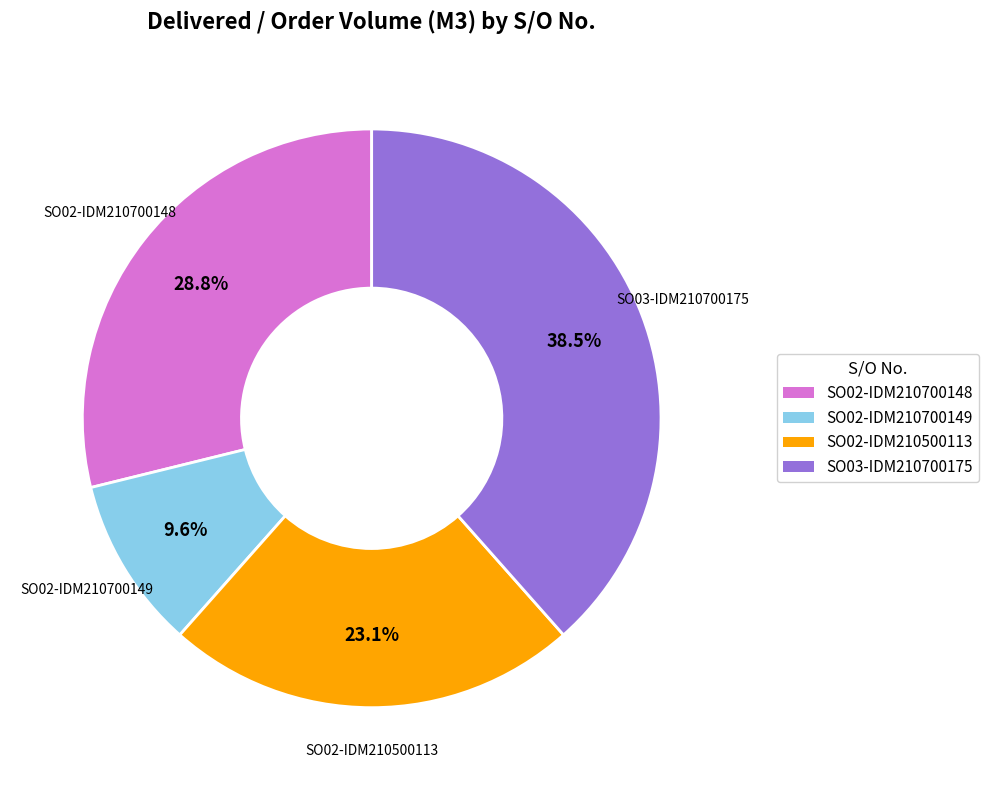

Is it true that SO02-IDM210500113 is 23% of the pie?

True